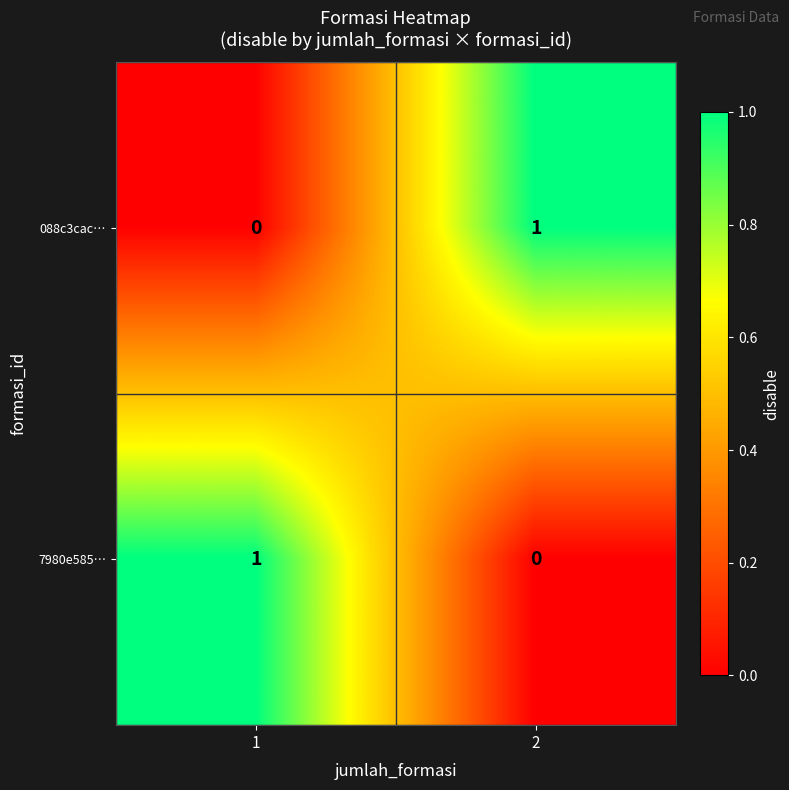

True or false: 7980e585… has a value of 0 at 2.

True